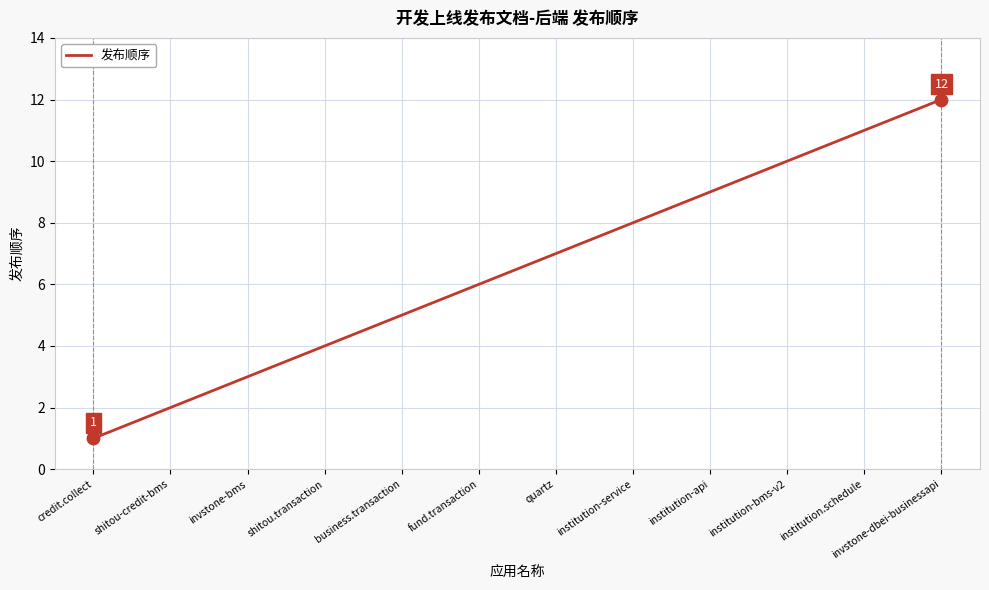

What is the change in value from invstone-bms to institution.schedule?

+8